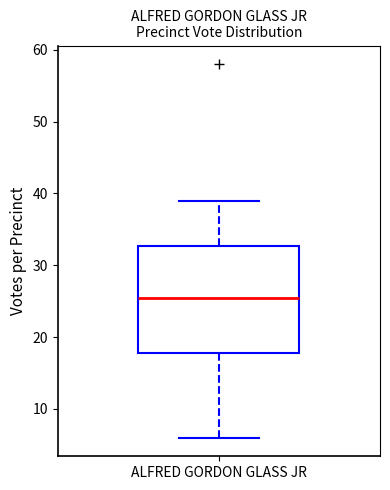

Read this box plot against the y-axis: the position of the median line, the range covered by the box, and the ends of both whiskers. The values are not printed on the chart, so give them approximately, as read against the axis.

median 26, box 18 to 33, whiskers 6 to 39